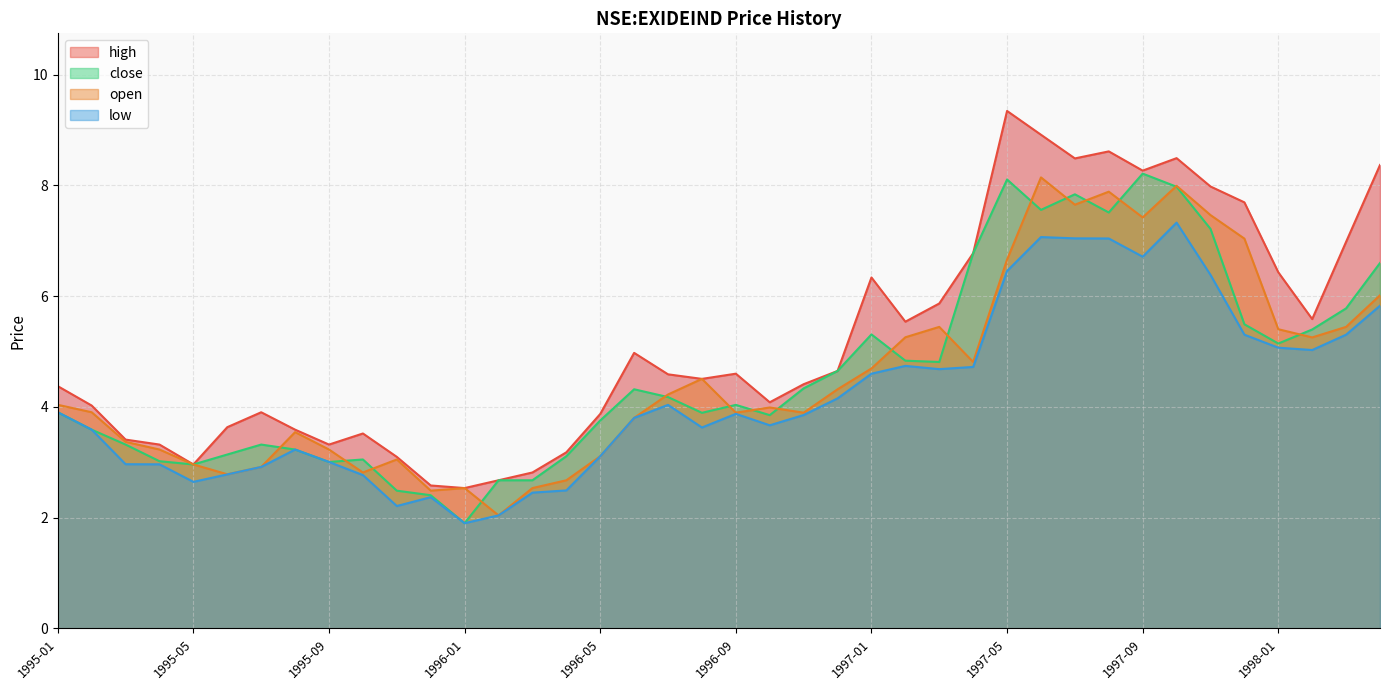

The open series shows 4.8 at 1996-04. True or false?

False